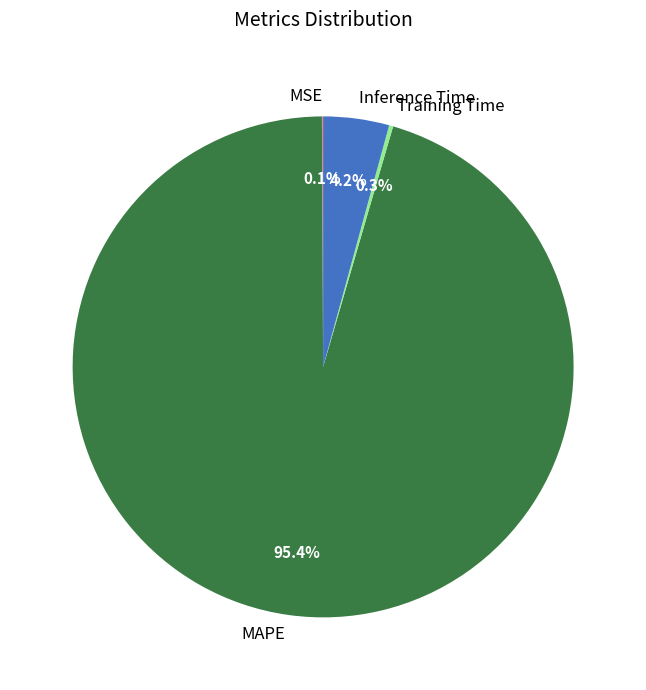

To the nearest percent, what portion does MAPE represent?

95%